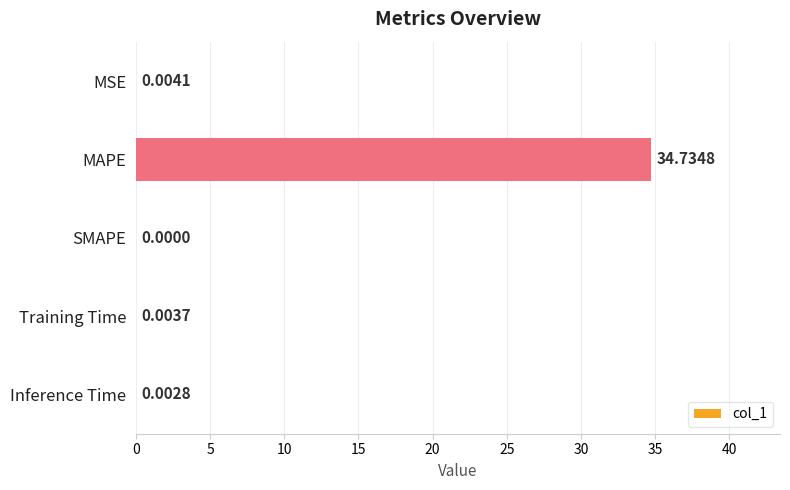

Are the bars horizontal?

Yes